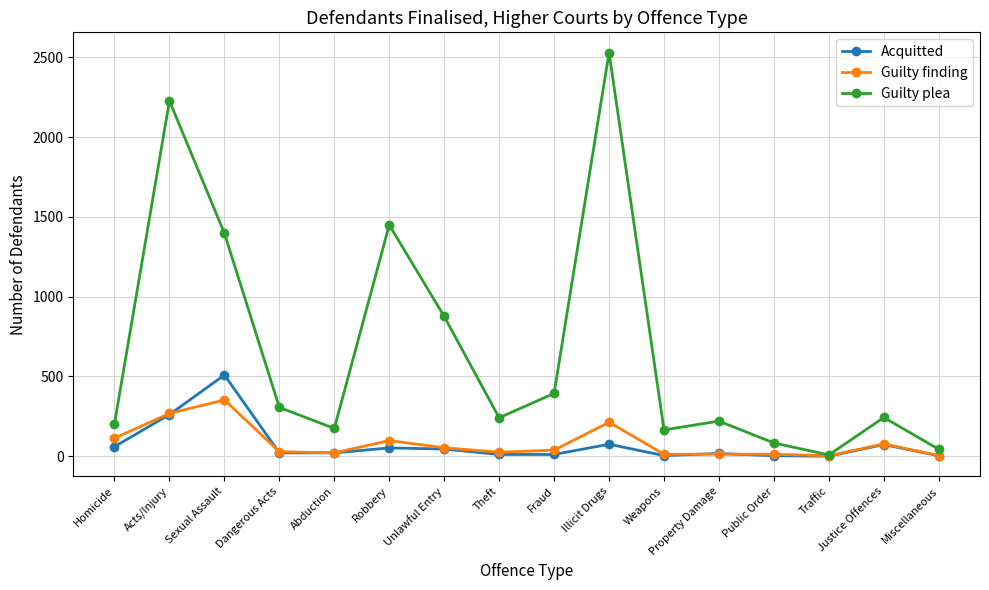

At which label does Acquitted reach its peak?

Sexual Assault